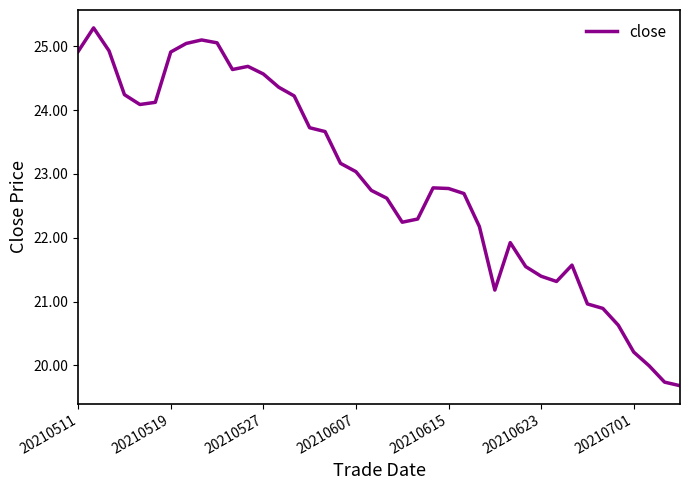

What is the smallest value displayed?

19.7